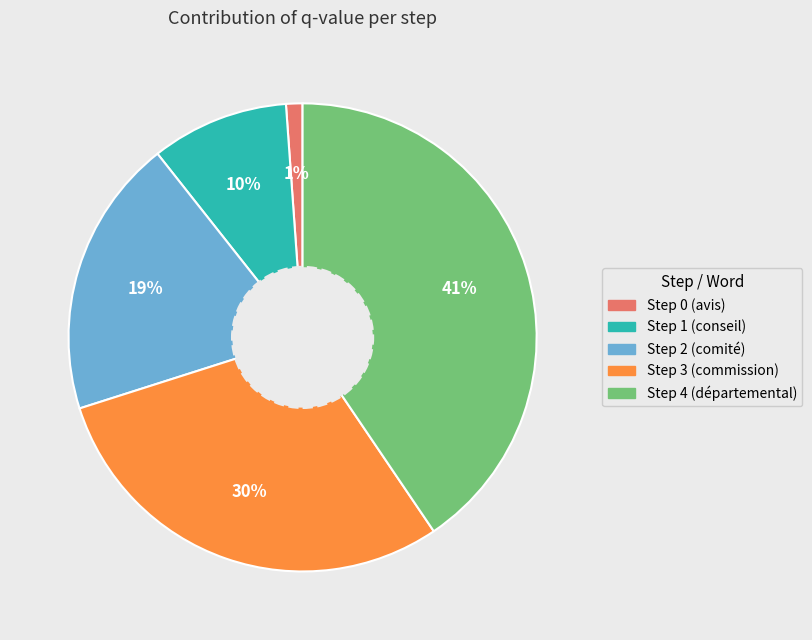

What percentage is the Step 1 slice, to the nearest percent?

10%